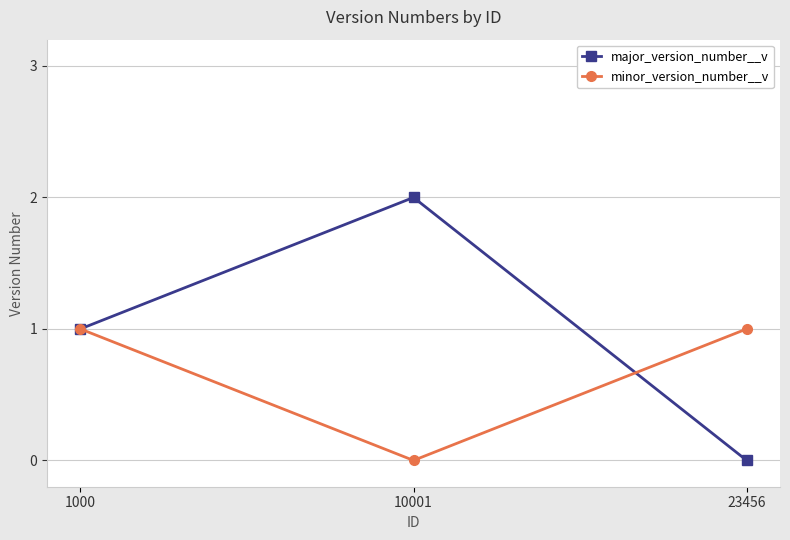

How many major_version_number__v values are between 0 and 2?

3